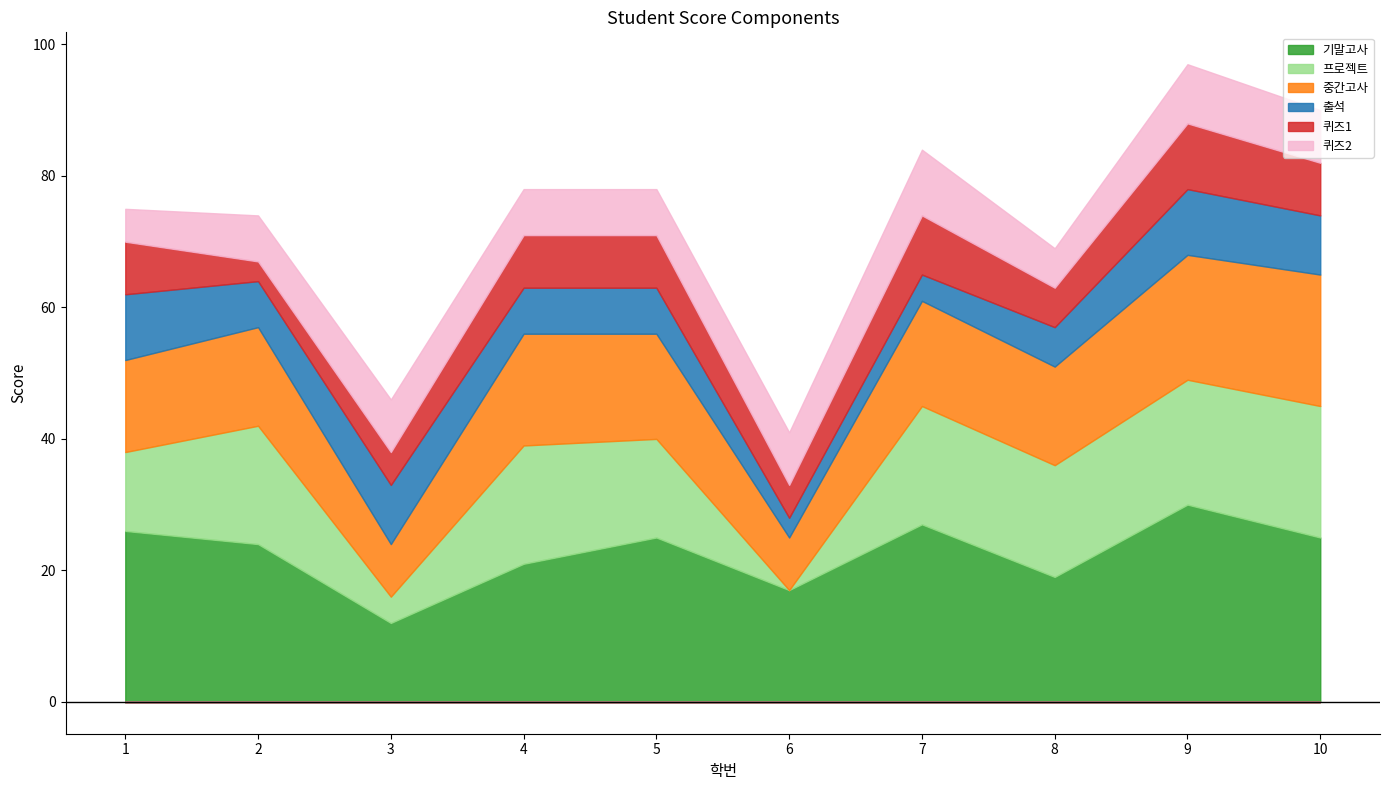

What is the difference between the highest and lowest values at 6?

17